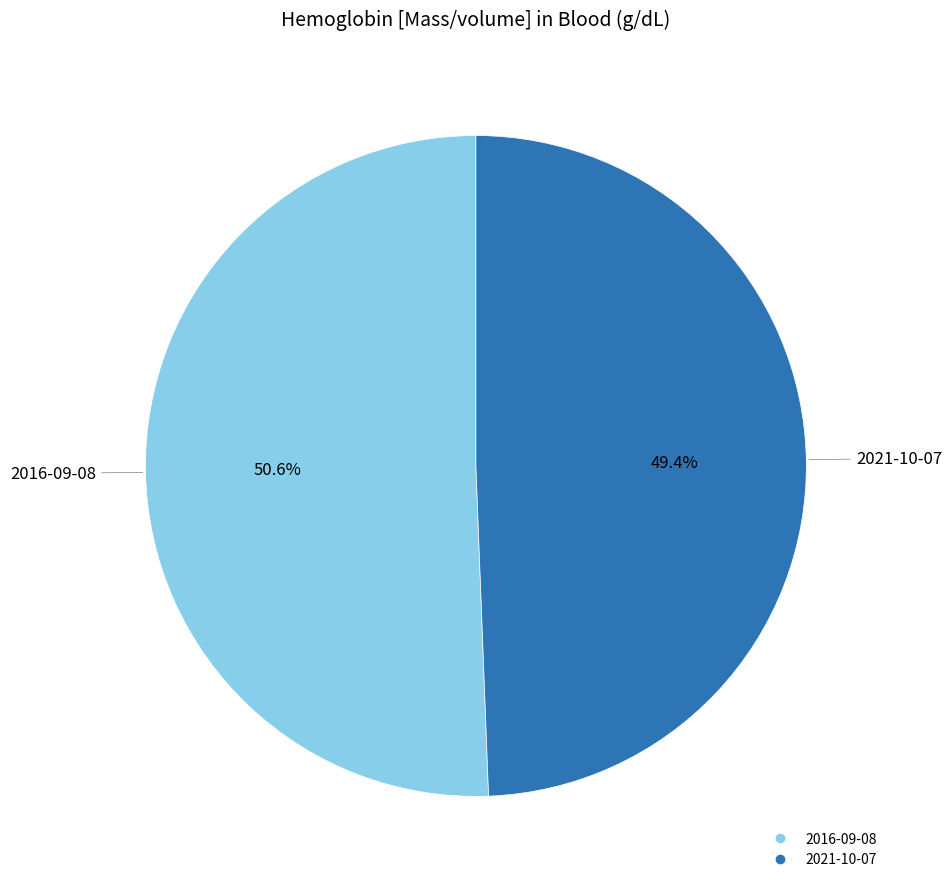

To the nearest percent, what is the difference between the largest and smallest slice percentages?

1%